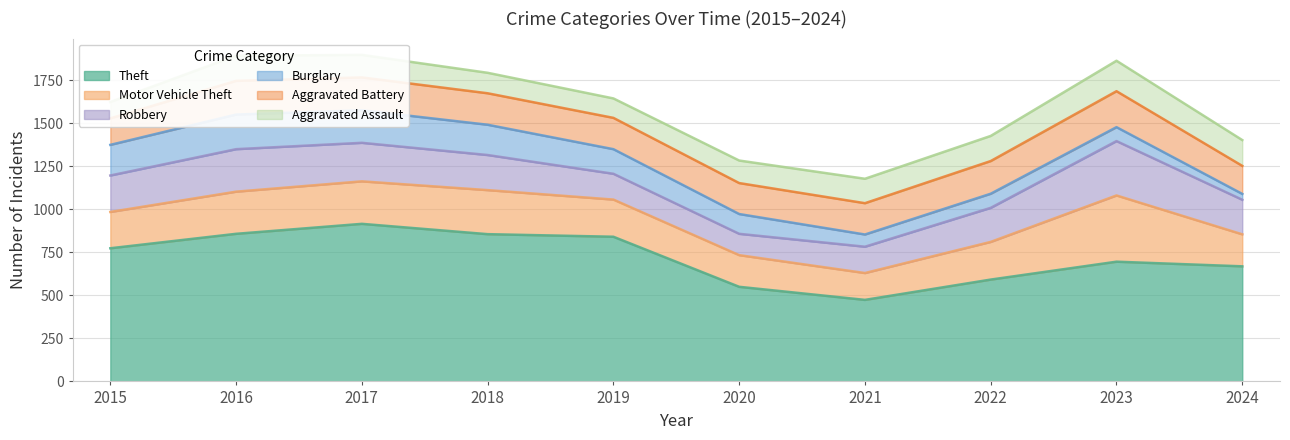

At which label does Burglary reach its peak?

2016